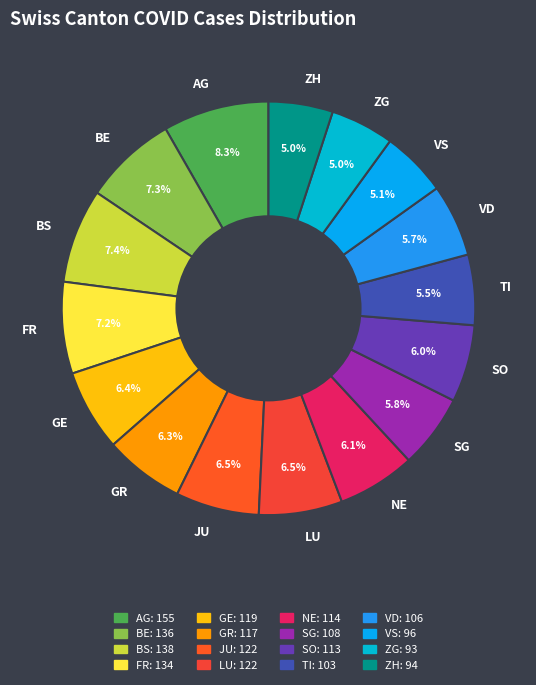

Does any single category account for the majority?

No